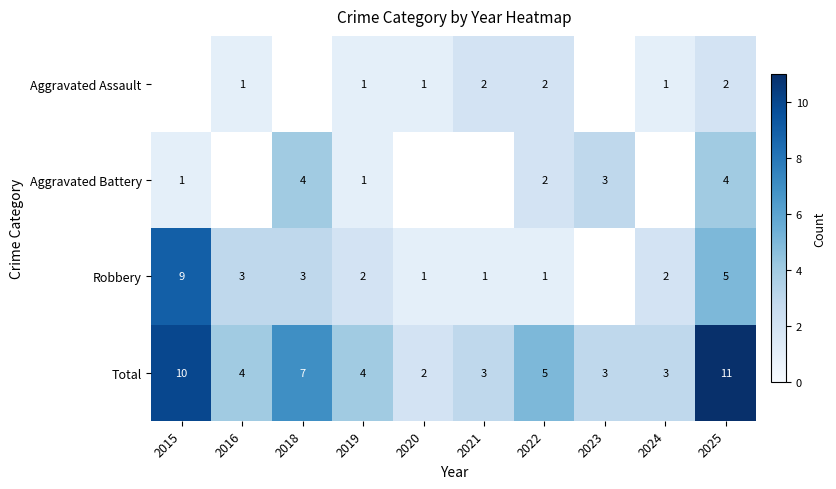

At which label does Robbery first exceed 2?

2015